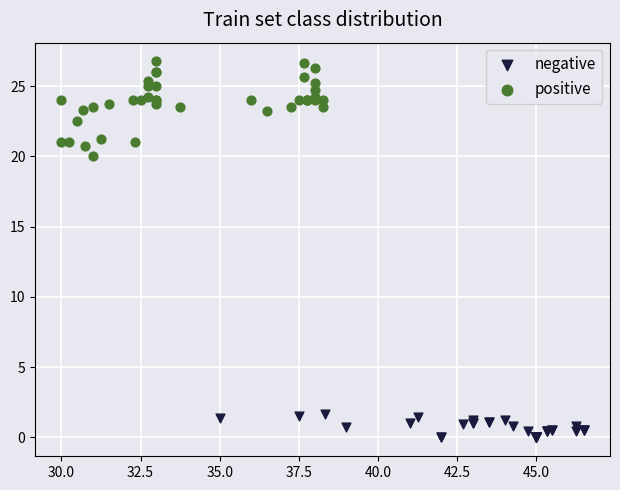

Which series contains the lowest Y value?

negative